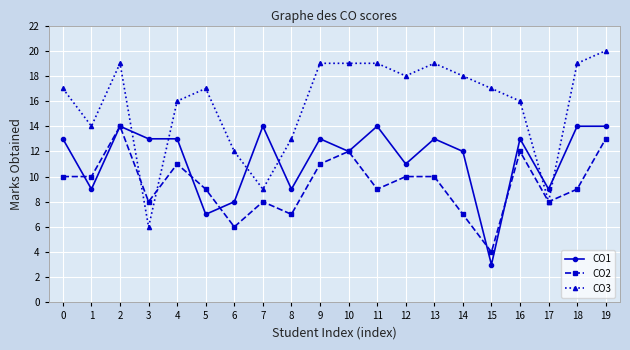

What is the minimum value for CO3?

6